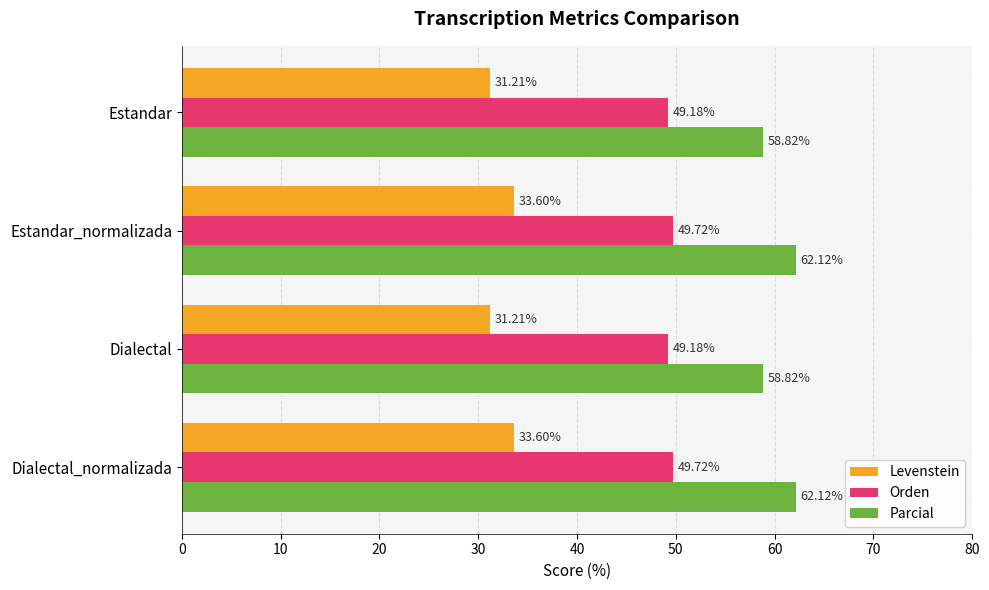

What is the difference between the maximum and minimum values in the Levenstein series?

2.4